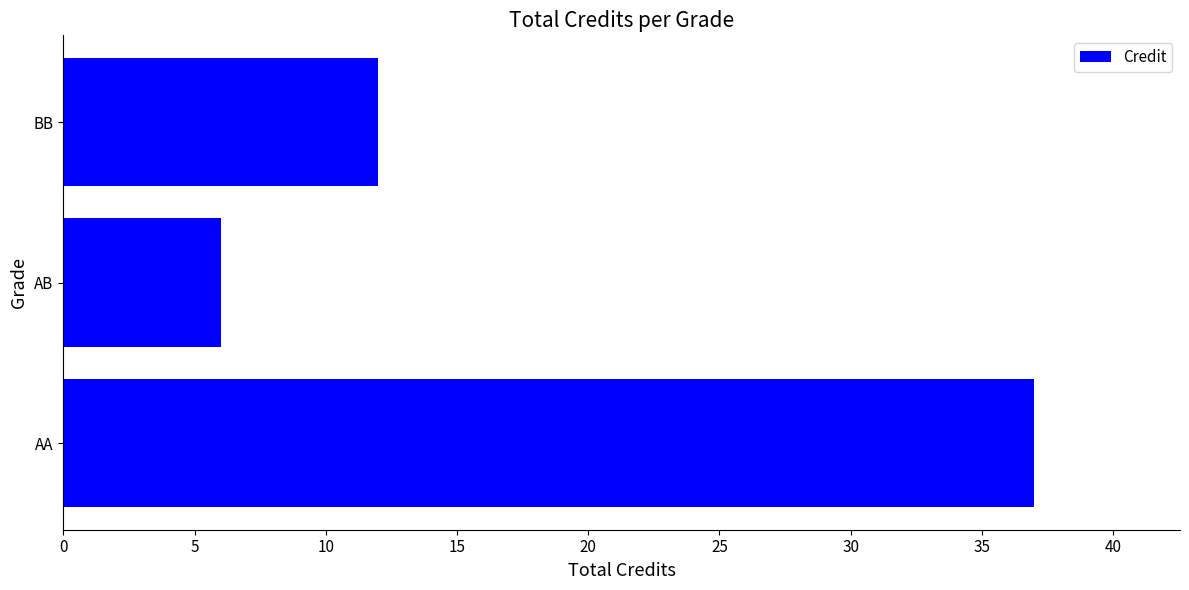

What is the ratio of the value at AB to the value at BB?

0.5